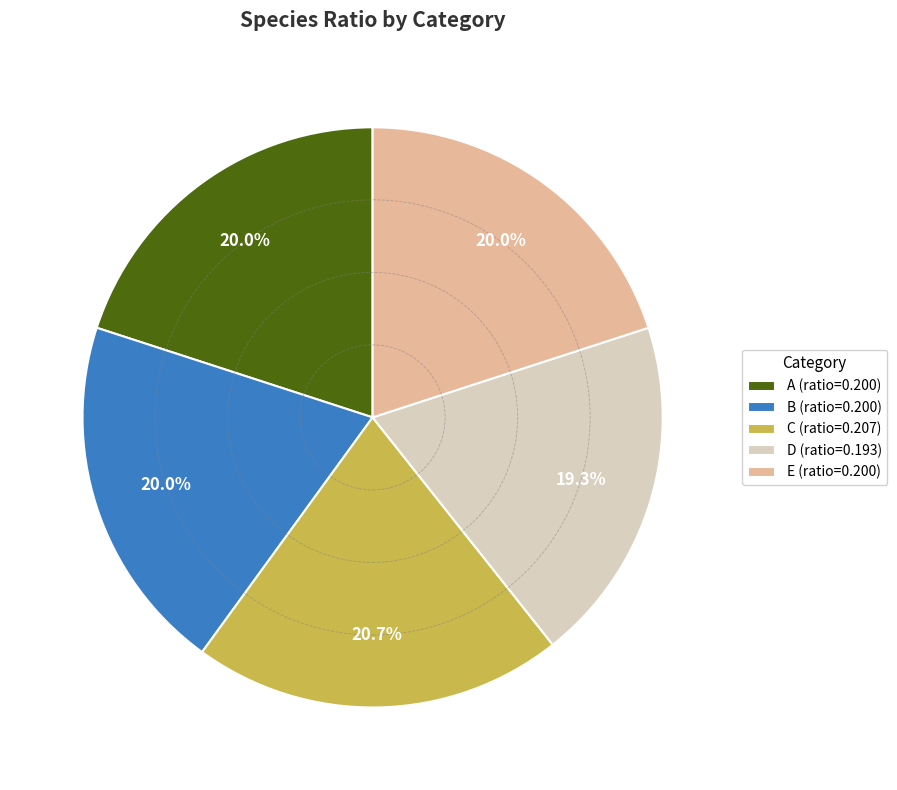

Count the number of slices in the pie.

5